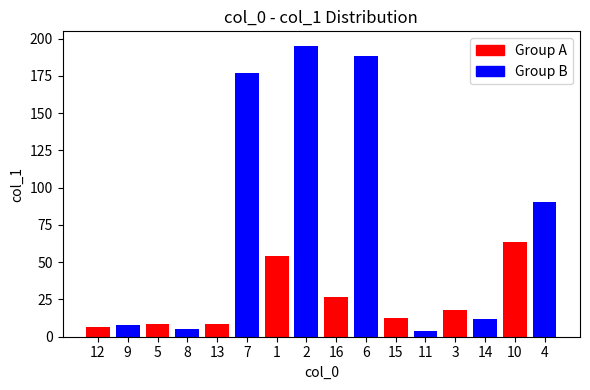

What value does the data have at 8?

5.5